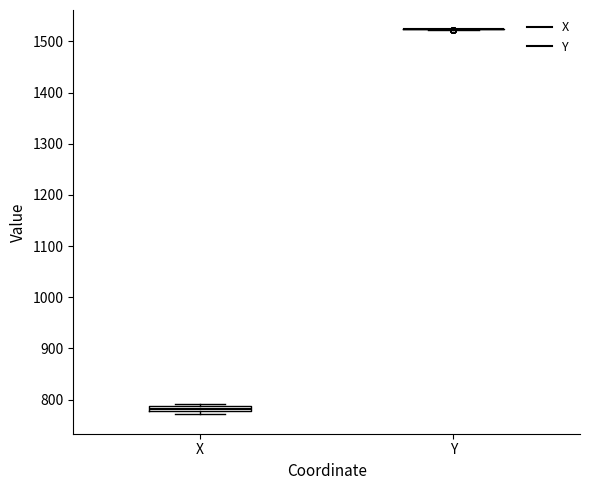

Which box is the tallest, from its lower edge to its upper edge?

X